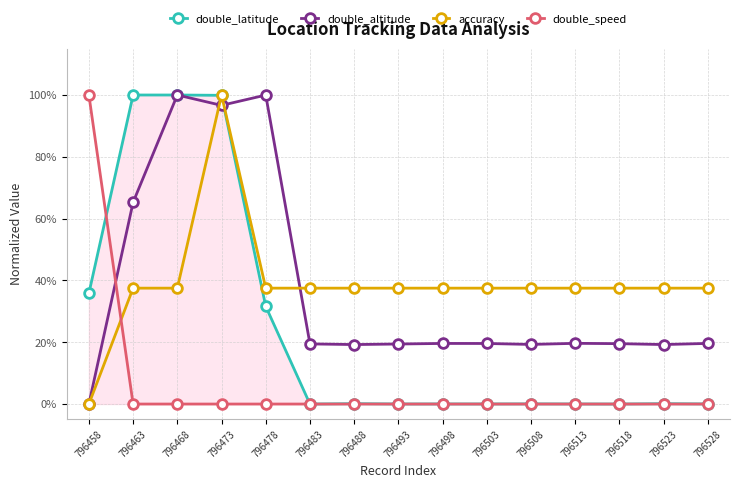

What are all the series names shown in the legend?

double_latitude, double_altitude, accuracy, double_speed